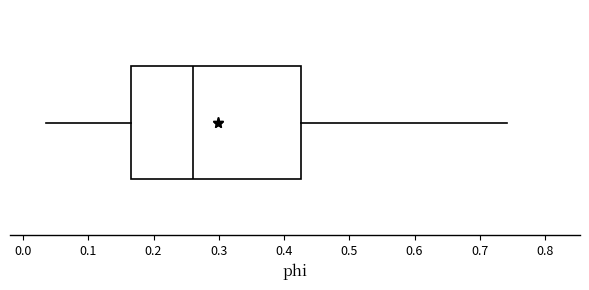

Read this box plot against the x-axis: the position of the median line, the range covered by the box, and the ends of both whiskers. The values are not printed on the chart, so give them approximately, as read against the axis.

median 0.26, box 0.17 to 0.43, whiskers 0.03 to 0.74